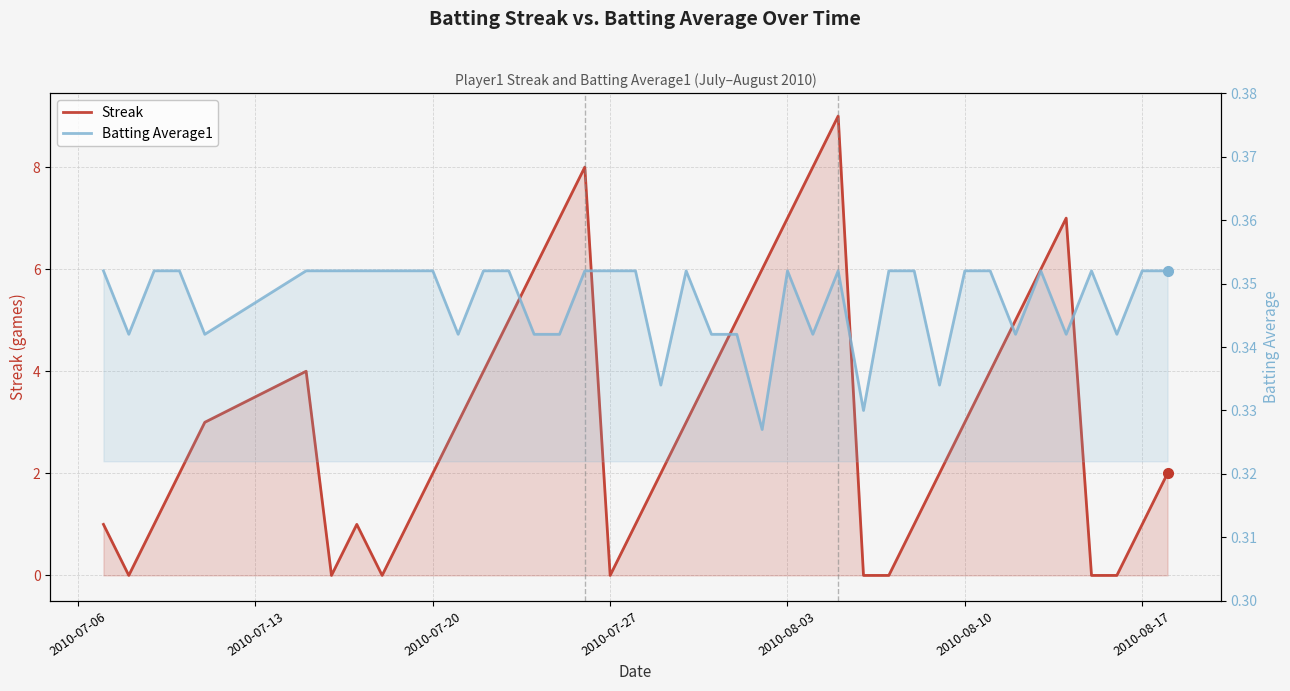

How many times do Batting Average1 and Streak cross each other?

12